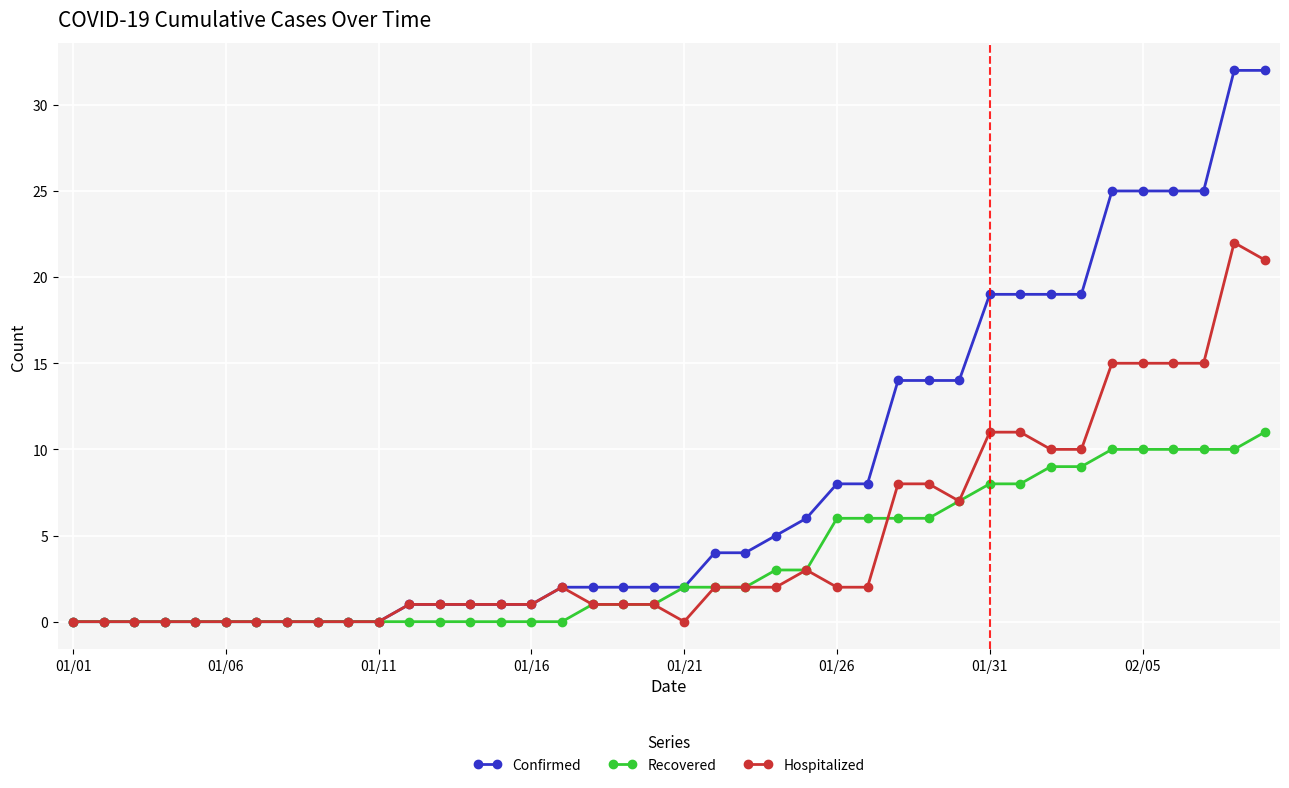

How many lines are shown in the chart?

3